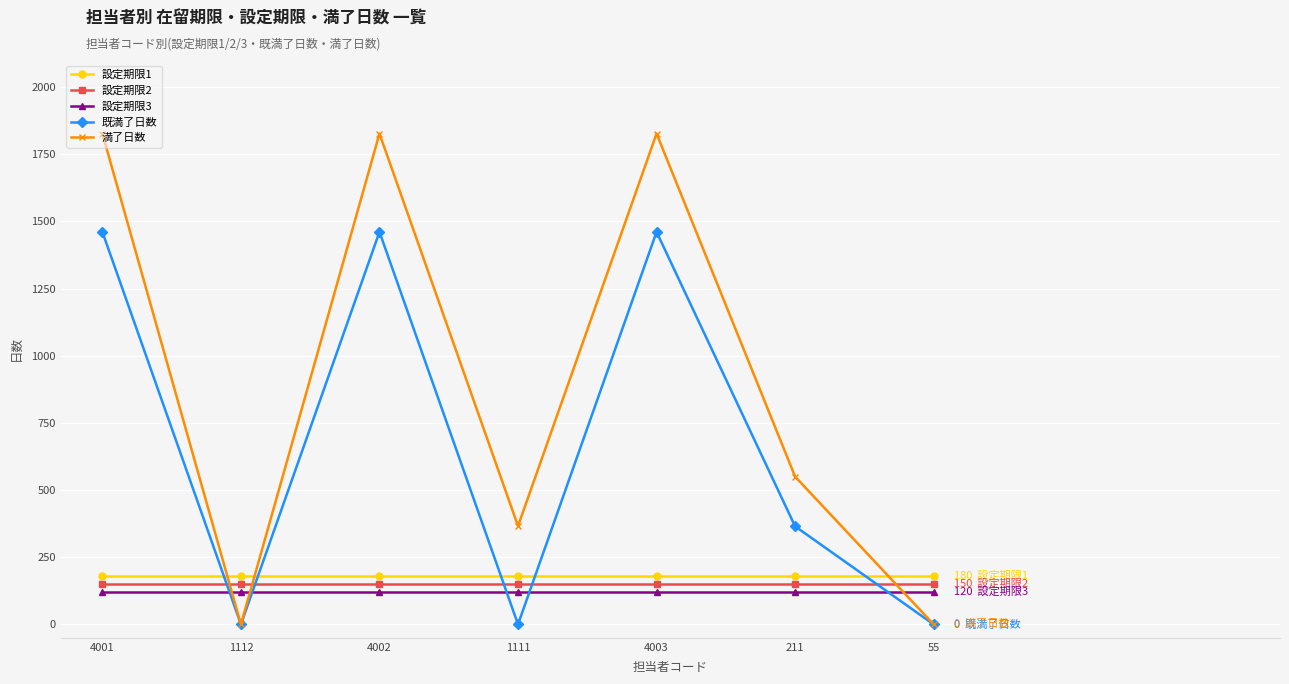

Which series has the largest total across all categories?

満了日数